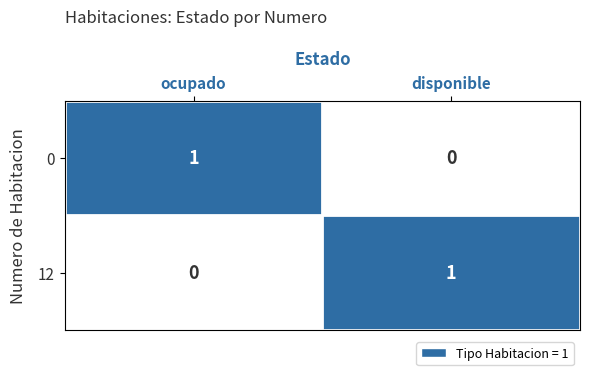

Which category has the lowest value in the 12 series?

ocupado